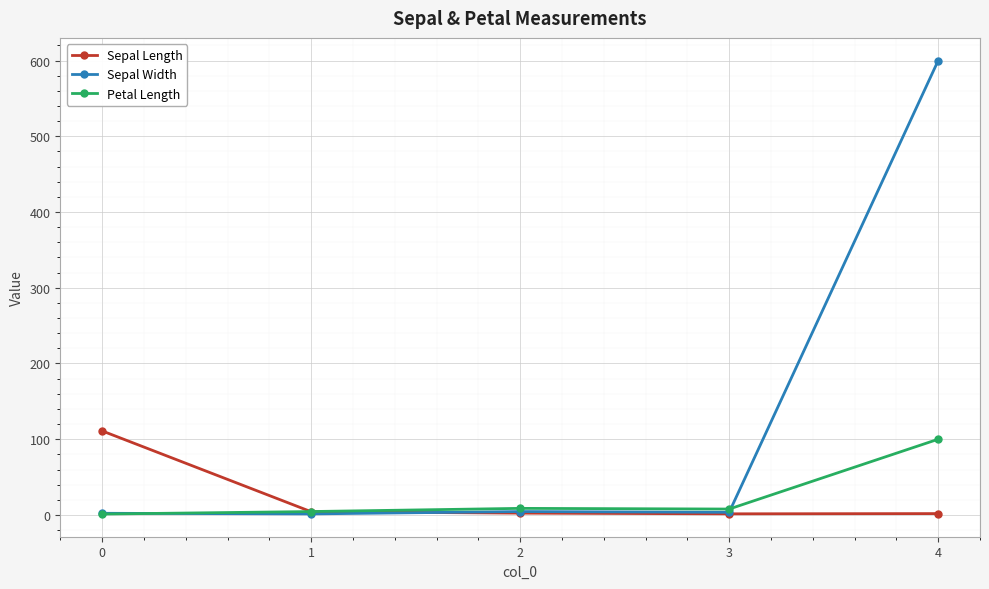

What is the value of the Petal Length point at the 1st from the left?

1.2